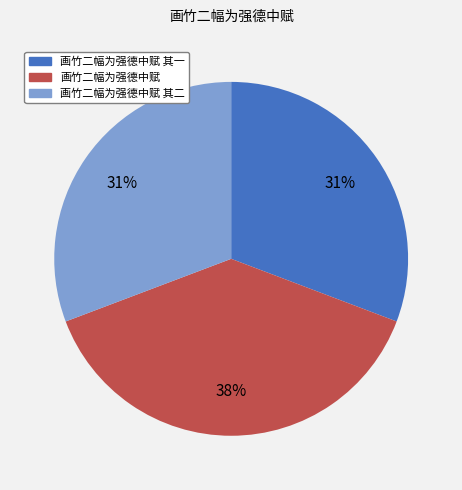

How many slices are in this pie chart?

3